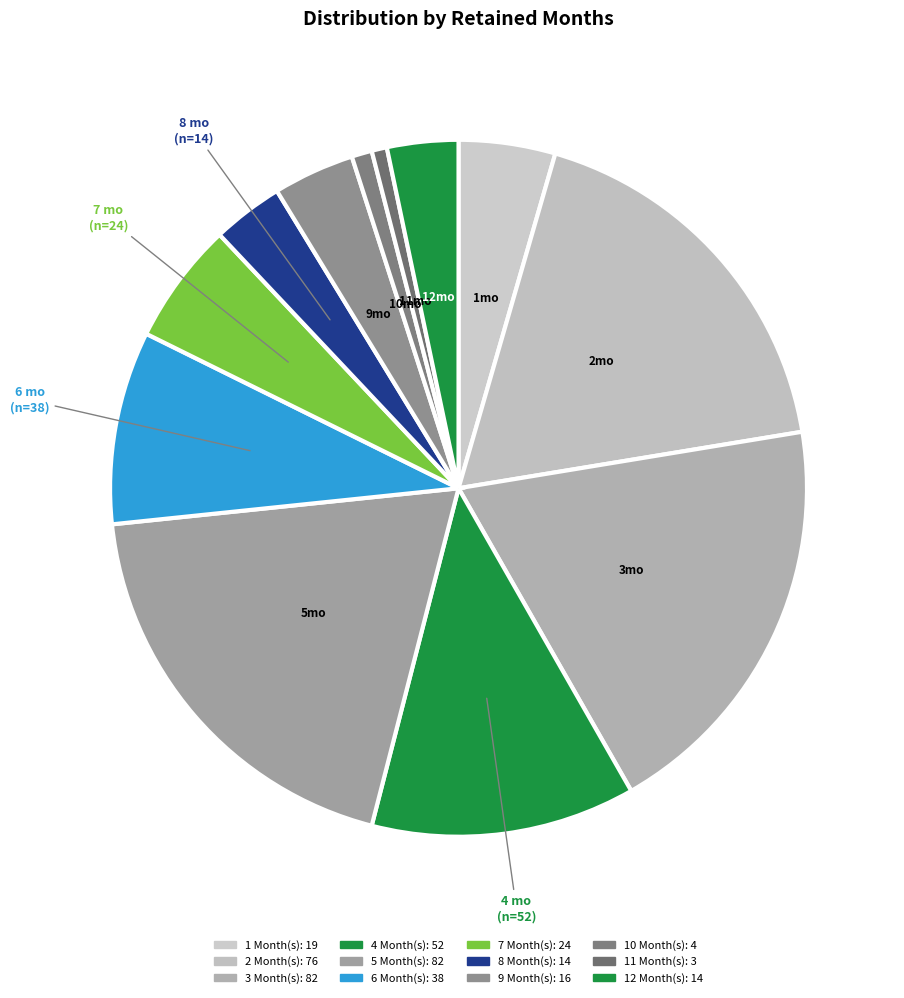

How many slices are in this pie chart?

12